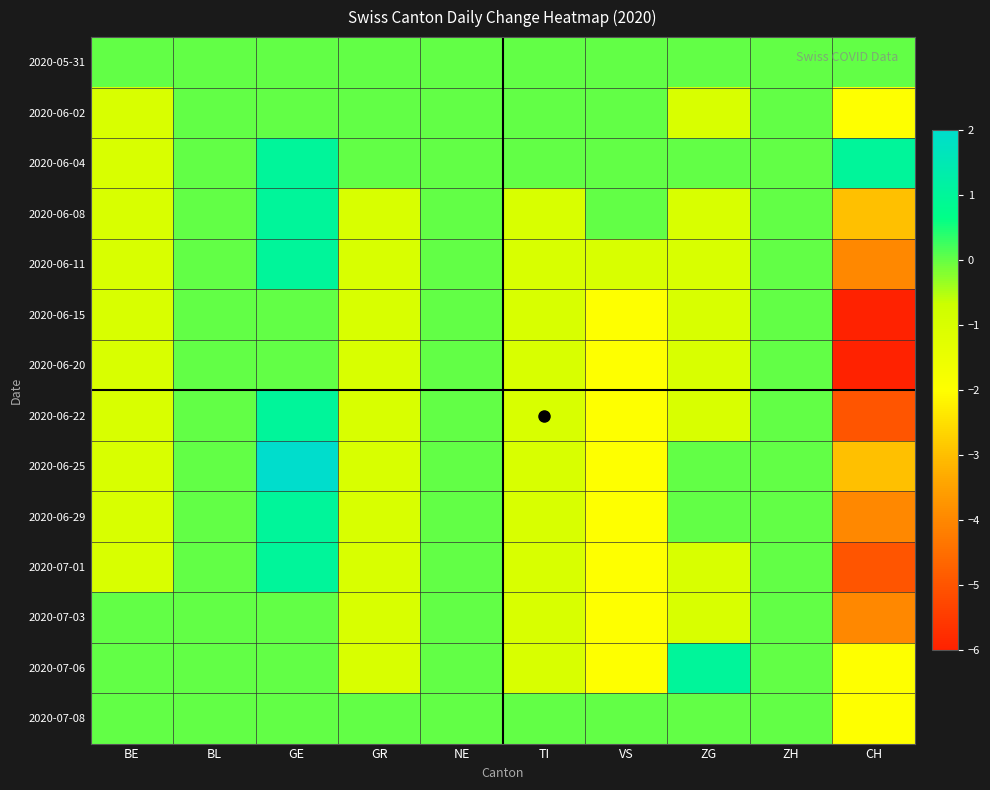

Reading right to left, list all the values displayed in this chart.

2020-05-31: CH=0	ZH=0	ZG=0	VS=0	TI=0	NE=0	GR=0	GE=0	BL=0	BE=0
2020-06-02: CH=-2	ZH=0	ZG=-1	VS=0	TI=0	NE=0	GR=0	GE=0	BL=0	BE=-1
2020-06-04: CH=1	ZH=0	ZG=0	VS=0	TI=0	NE=0	GR=0	GE=1	BL=0	BE=-1
2020-06-08: CH=-3	ZH=0	ZG=-1	VS=0	TI=-1	NE=0	GR=-1	GE=1	BL=0	BE=-1
2020-06-11: CH=-4	ZH=0	ZG=-1	VS=-1	TI=-1	NE=0	GR=-1	GE=1	BL=0	BE=-1
2020-06-15: CH=-6	ZH=0	ZG=-1	VS=-2	TI=-1	NE=0	GR=-1	GE=0	BL=0	BE=-1
2020-06-20: CH=-6	ZH=0	ZG=-1	VS=-2	TI=-1	NE=0	GR=-1	GE=0	BL=0	BE=-1
2020-06-22: CH=-5	ZH=0	ZG=-1	VS=-2	TI=-1	NE=0	GR=-1	GE=1	BL=0	BE=-1
2020-06-25: CH=-3	ZH=0	ZG=0	VS=-2	TI=-1	NE=0	GR=-1	GE=2	BL=0	BE=-1
2020-06-29: CH=-4	ZH=0	ZG=0	VS=-2	TI=-1	NE=0	GR=-1	GE=1	BL=0	BE=-1
2020-07-01: CH=-5	ZH=0	ZG=-1	VS=-2	TI=-1	NE=0	GR=-1	GE=1	BL=0	BE=-1
2020-07-03: CH=-4	ZH=0	ZG=-1	VS=-2	TI=-1	NE=0	GR=-1	GE=0	BL=0	BE=0
2020-07-06: CH=-2	ZH=0	ZG=1	VS=-2	TI=-1	NE=0	GR=-1	GE=0	BL=0	BE=0
2020-07-08: CH=-2	ZH=0	ZG=0	VS=0	TI=0	NE=0	GR=0	GE=0	BL=0	BE=0